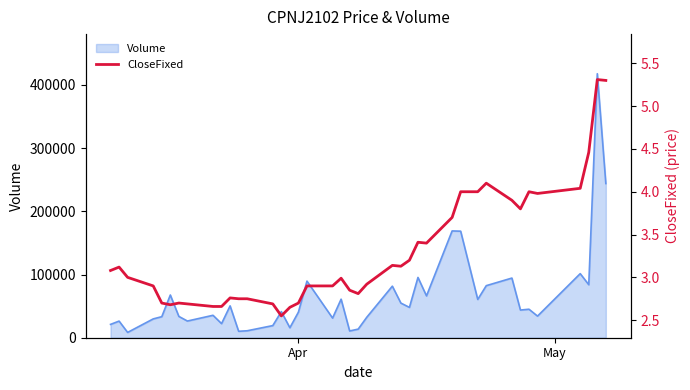

How many points are higher than both their immediate neighbors (excluding endpoints)?

9